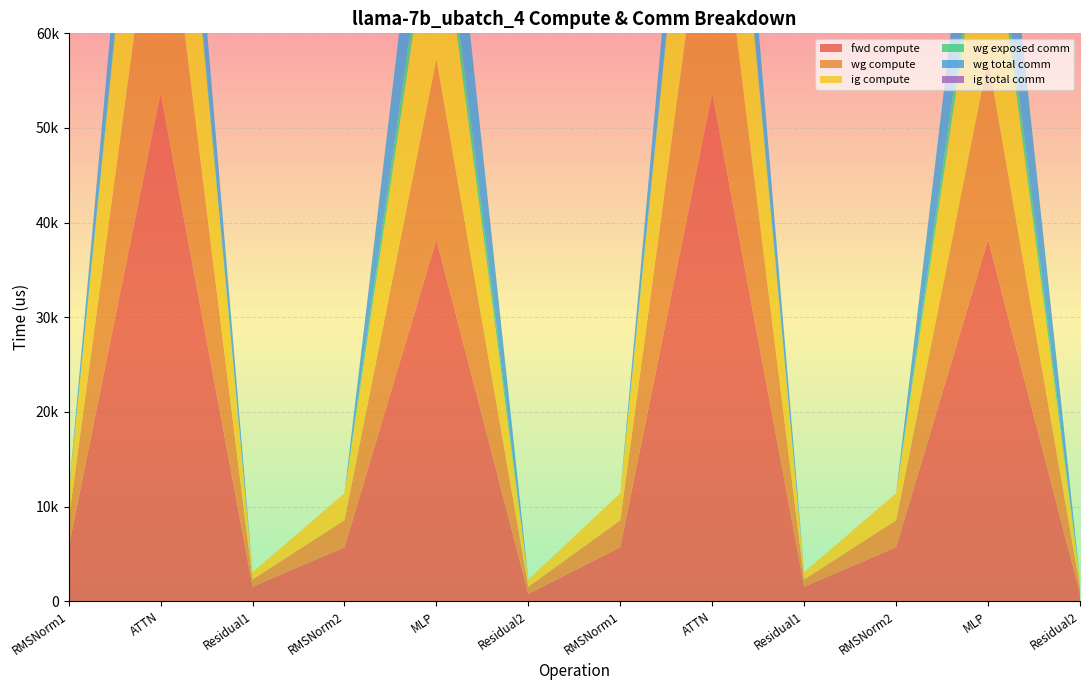

Reading left to right, transcribe all the data shown in this chart.

fwd compute: RMSNorm1=5704.6	ATTN=53697.5	Residual1=1534.3	RMSNorm2=5704.6	MLP=38202.0	Residual2=767.1	RMSNorm1=5704.6	ATTN=53697.5	Residual1=1534.3	RMSNorm2=5704.6	MLP=38202.0	Residual2=767.1
wg compute: RMSNorm1=2852.3	ATTN=26848.7	Residual1=767.1	RMSNorm2=2852.3	MLP=19101.0	Residual2=767.1	RMSNorm1=2852.3	ATTN=26848.7	Residual1=767.1	RMSNorm2=2852.3	MLP=19101.0	Residual2=767.1
ig compute: RMSNorm1=2852.3	ATTN=26848.7	Residual1=767.1	RMSNorm2=2852.3	MLP=19101.0	Residual2=767.1	RMSNorm1=2852.3	ATTN=26848.7	Residual1=767.1	RMSNorm2=2852.3	MLP=19101.0	Residual2=767.1
wg exposed comm: RMSNorm1=0.0	ATTN=1041.0	Residual1=0.0	RMSNorm2=0.0	MLP=3105.6	Residual2=0.0	RMSNorm1=0.0	ATTN=1041.0	Residual1=0.0	RMSNorm2=0.0	MLP=3105.6	Residual2=0.0
wg total comm: RMSNorm1=0.0	ATTN=10306.8	Residual1=0.0	RMSNorm2=0.0	MLP=13800.3	Residual2=0.0	RMSNorm1=0.0	ATTN=10306.8	Residual1=0.0	RMSNorm2=0.0	MLP=13800.3	Residual2=0.0
ig total comm: RMSNorm1=0.0	ATTN=0.0	Residual1=0.0	RMSNorm2=0.0	MLP=0.0	Residual2=0.0	RMSNorm1=0.0	ATTN=0.0	Residual1=0.0	RMSNorm2=0.0	MLP=0.0	Residual2=0.0